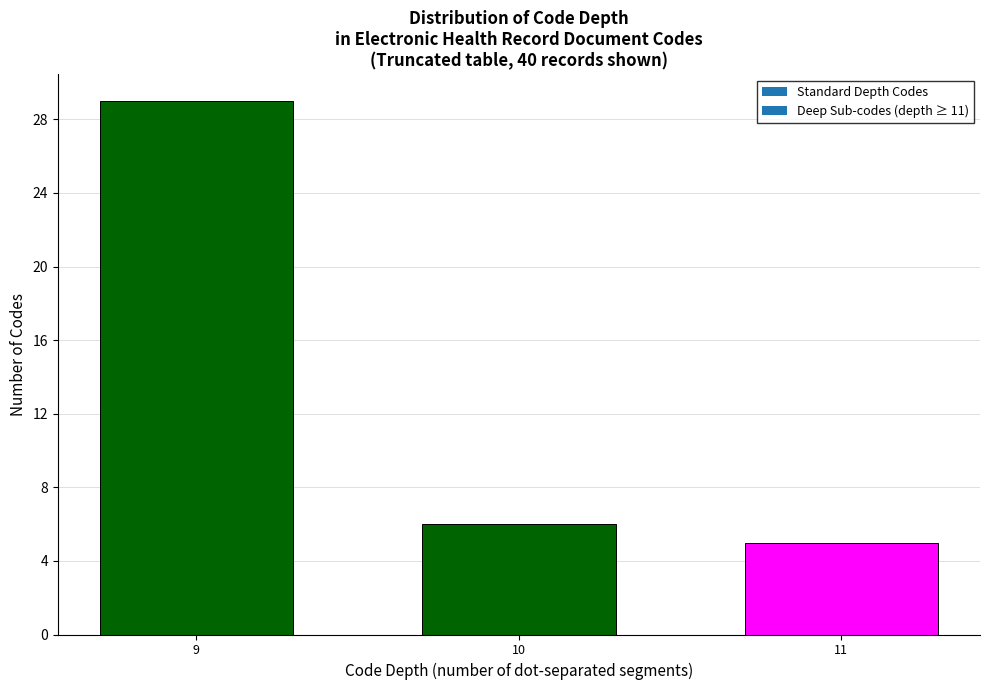

Reading left to right, what are all the values shown in this chart?

29	6	5